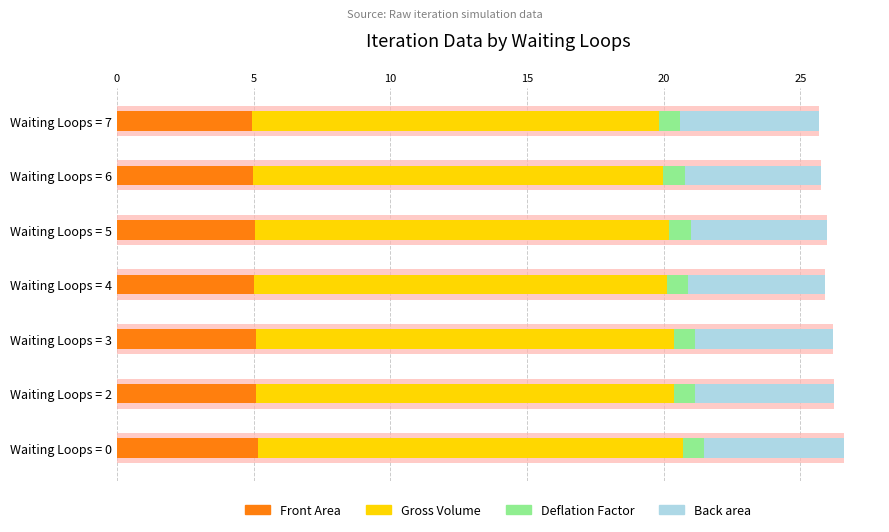

Read the Gross Volume value at Waiting Loops = 3.

15.3